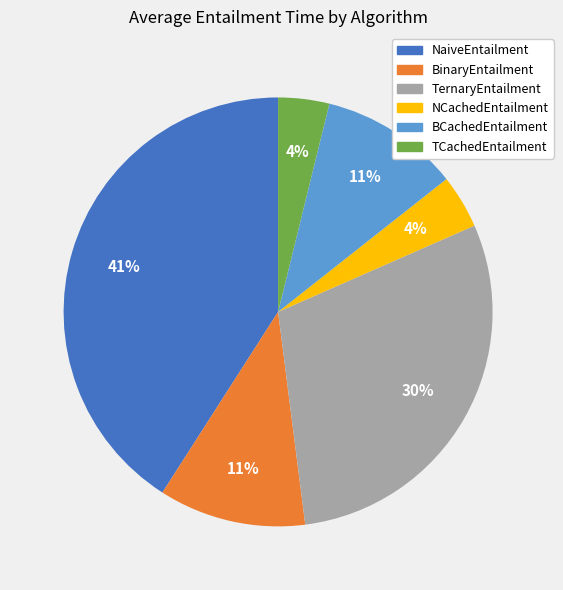

To the nearest percent, what is the difference between the largest and smallest slice percentages?

37%